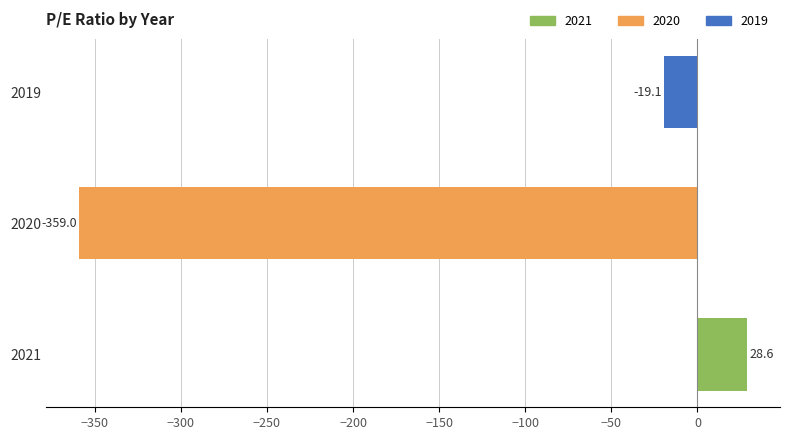

Does the chart contain any negative values?

Yes